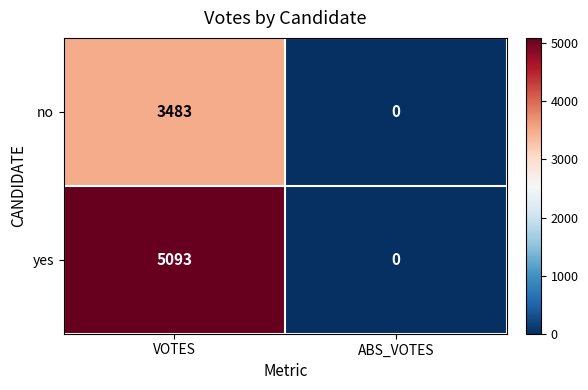

Reading left to right, extract all data points from this chart.

no: 3483	0
yes: 5093	0